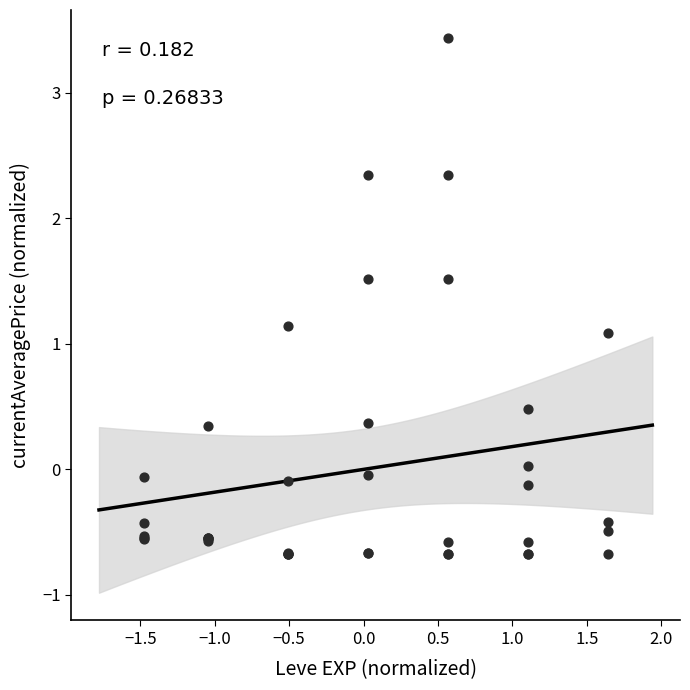

What Y value in the scatter plot is closest to 1?

1.1